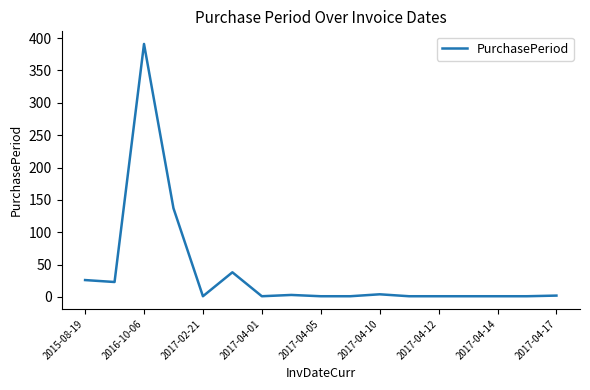

What is the difference between the maximum and minimum values?

390